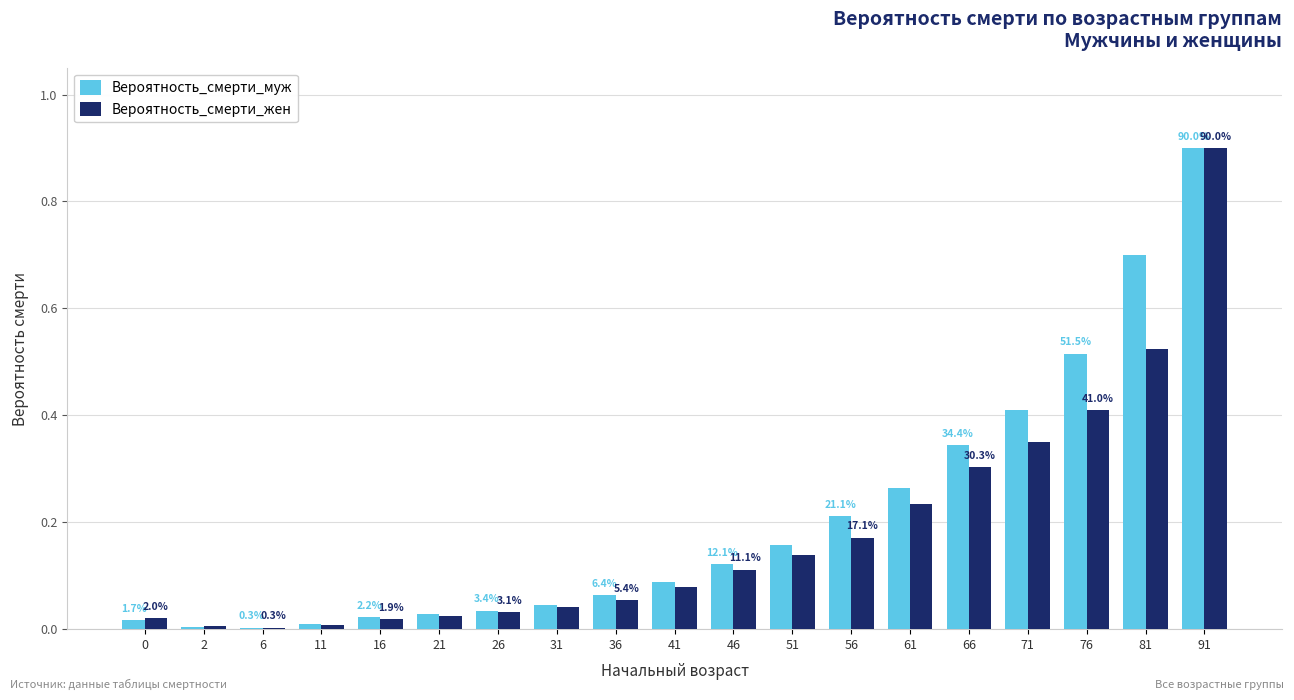

True or false: Вероятность_смерти_жен has a value of 0.2 at 56.

True